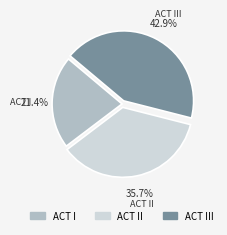

Does any single category account for the majority?

No